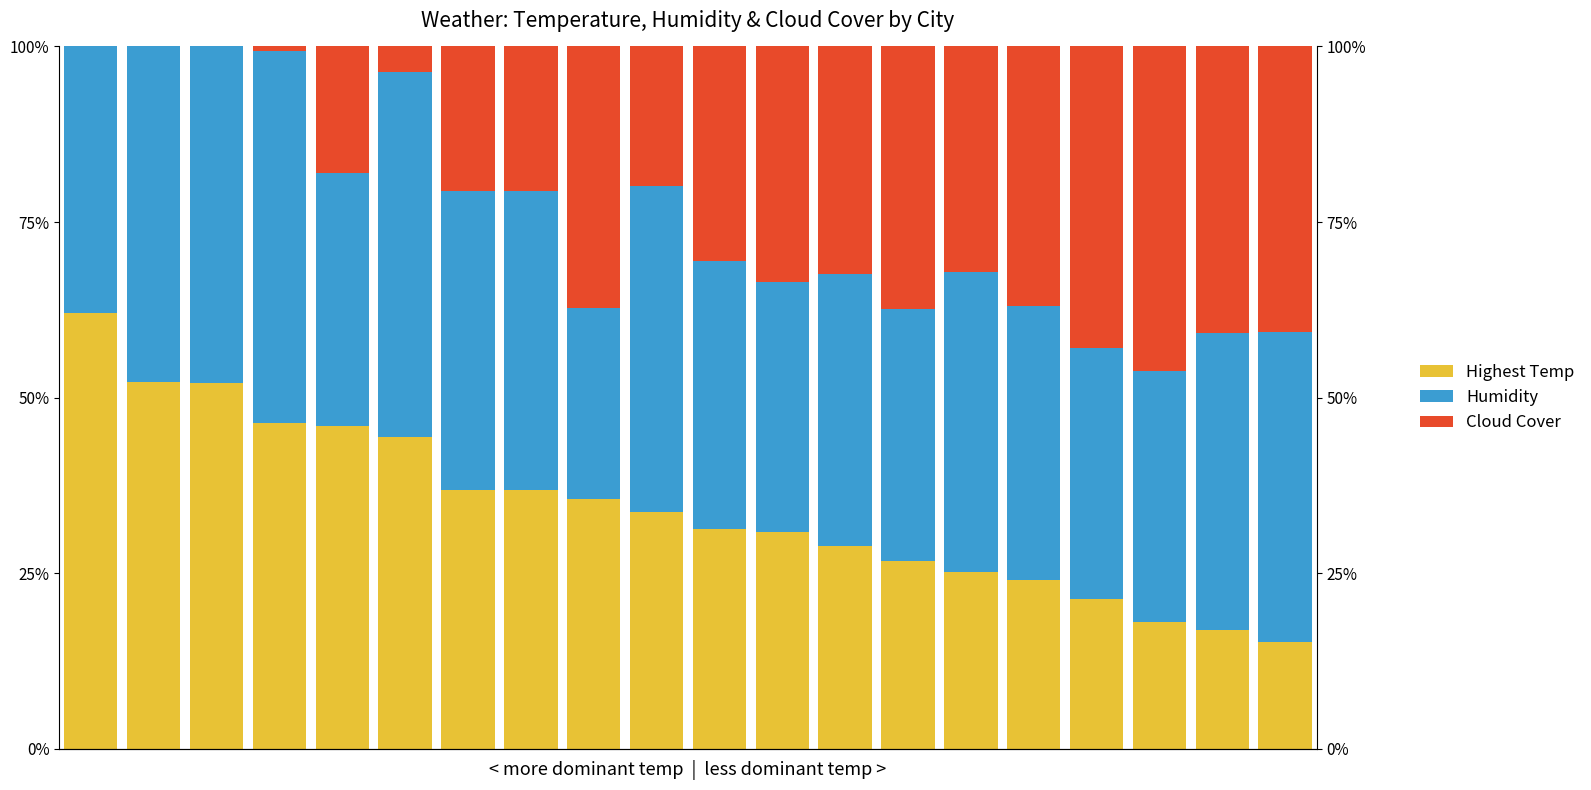

True or false: Cloud Cover has a value of 20.5 at 6.

True